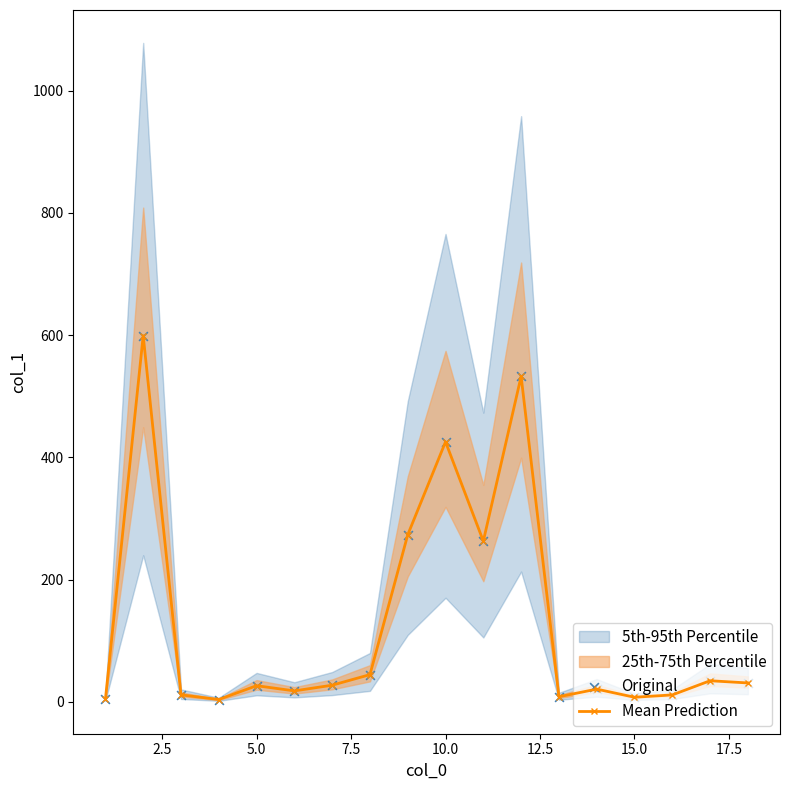

True or false: Mean Prediction has more than 0 interior local peaks.

True